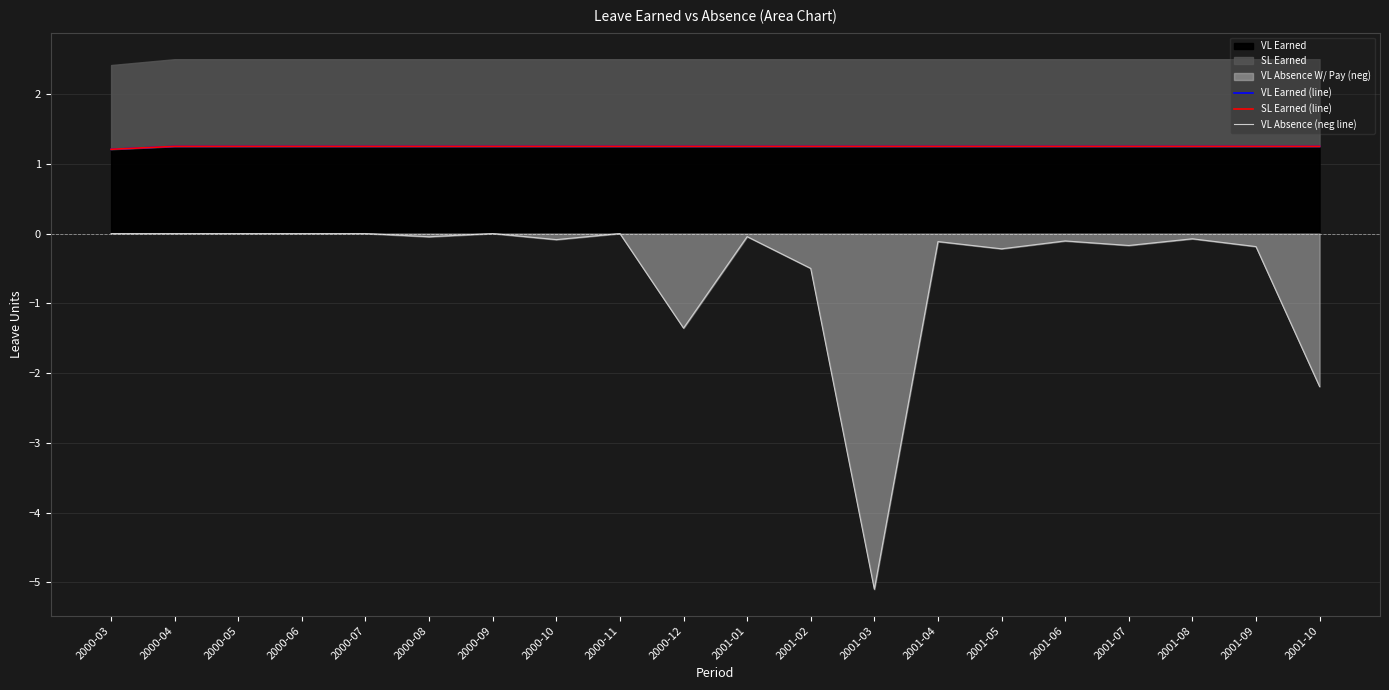

What is the label of the 13th point from the right?

2000-10